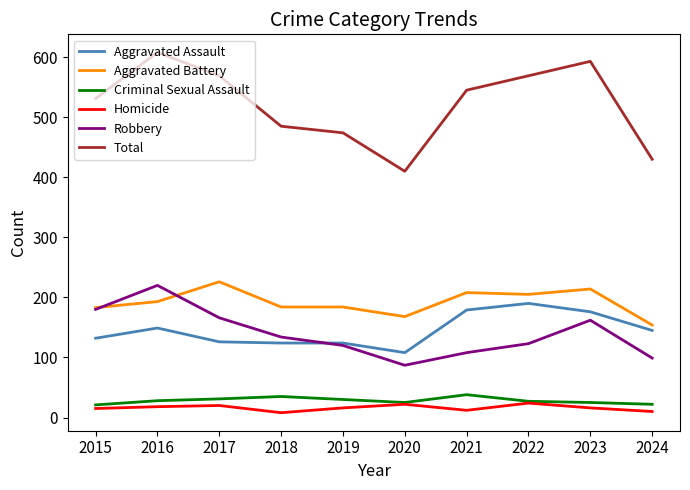

The Criminal Sexual Assault series shows 21 at 2015. True or false?

True